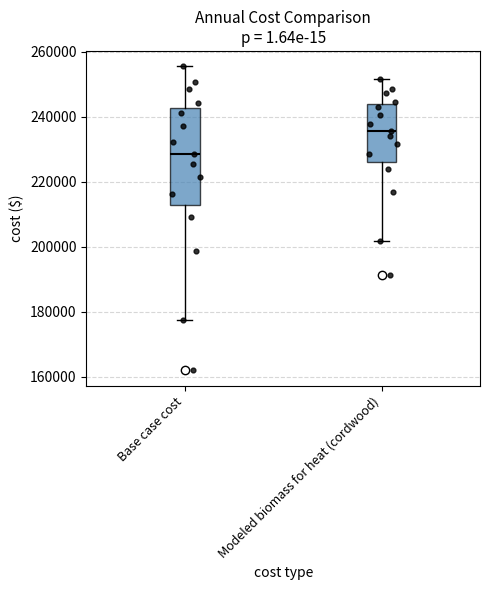

Reading left to right, transcribe this box plot: for each box, give where its median line is, the range the box spans, and where its two whiskers end, as read against the y-axis. The values are not printed on the chart, so give them approximately, as read against the axis.

Base case cost: median 228000, box 212000 to 242000, whiskers 178000 to 256000
Modeled biomass for heat (cordwood): median 236000, box 226000 to 244000, whiskers 202000 to 252000